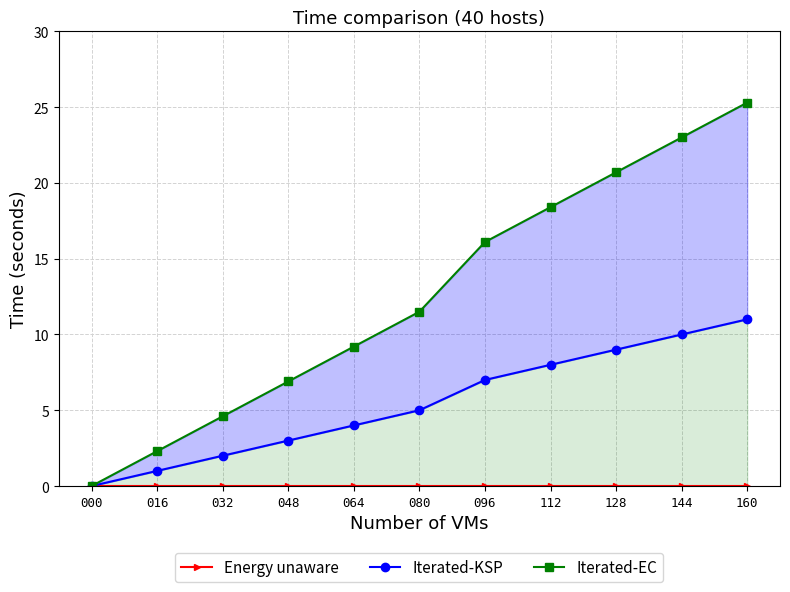

Reading left to right, extract all data points from this chart.

Energy unaware: 000=0.0	016=0.0	032=0.0	048=0.0	064=0.0	080=0.0	096=0.0	112=0.0	128=0.0	144=0.0	160=0.0
Iterated-KSP: 000=0.0	016=1.0	032=2.0	048=3.0	064=4.0	080=5.0	096=7.0	112=8.0	128=9.0	144=10.0	160=11.0
Iterated-EC: 000=0.0	016=2.3	032=4.6	048=6.9	064=9.2	080=11.5	096=16.1	112=18.4	128=20.7	144=23.0	160=25.3